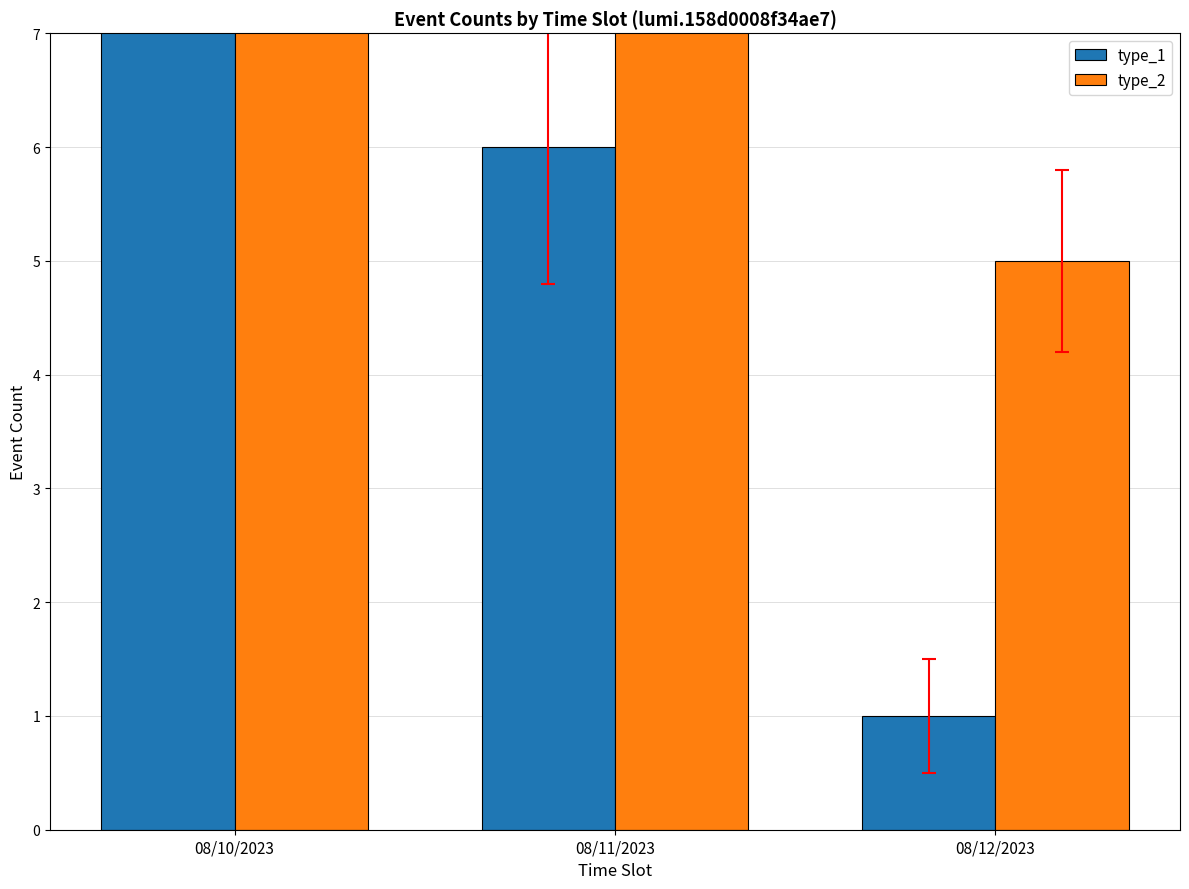

At how many categories does at least one series exceed 2?

3